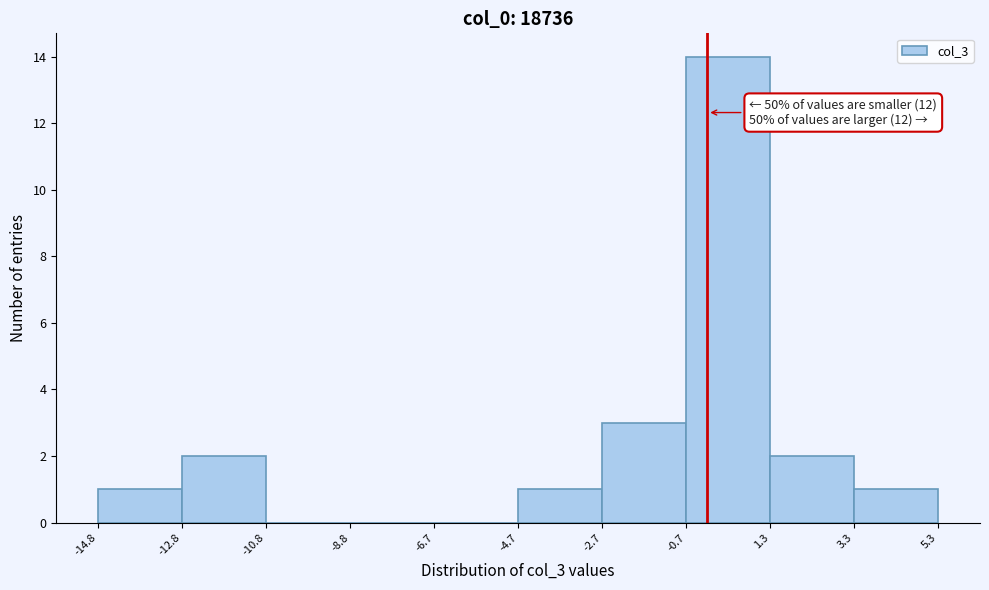

Over which range of the x-axis is the bar tallest?

-0.7 to 1.3